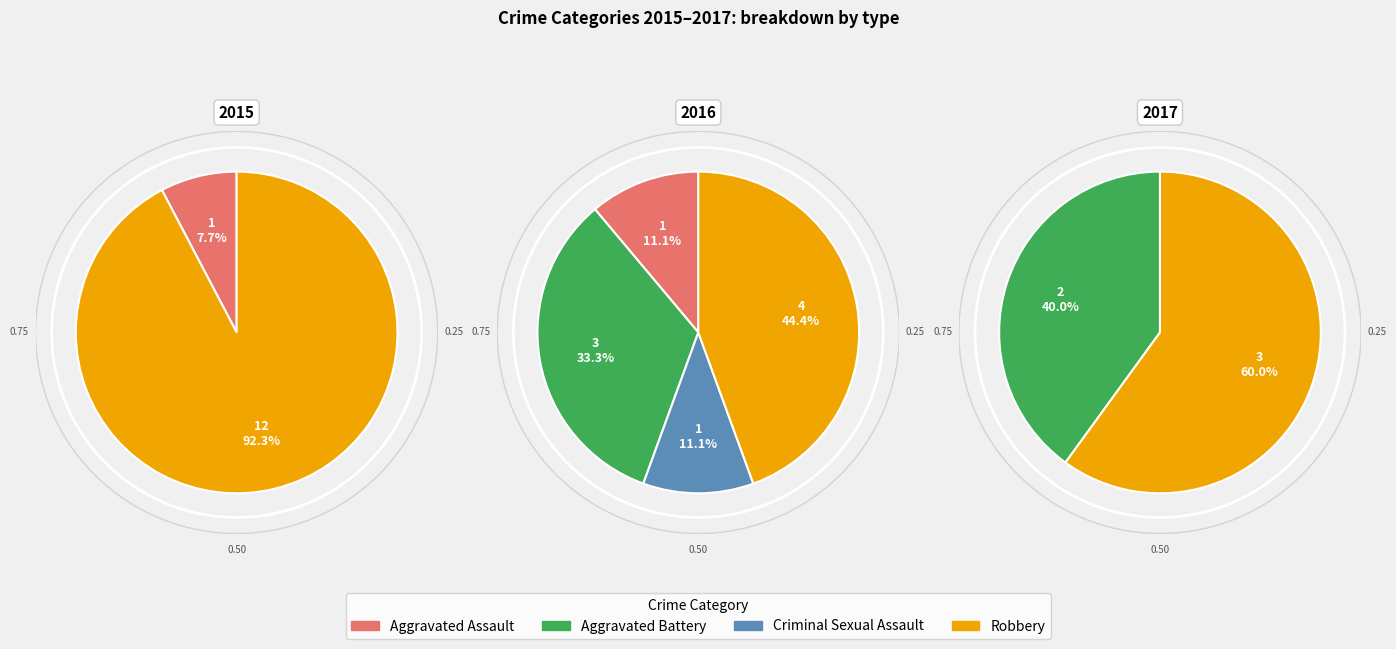

Do Criminal Sexual Assault and Aggravated Battery together represent more than half of the pie?

No